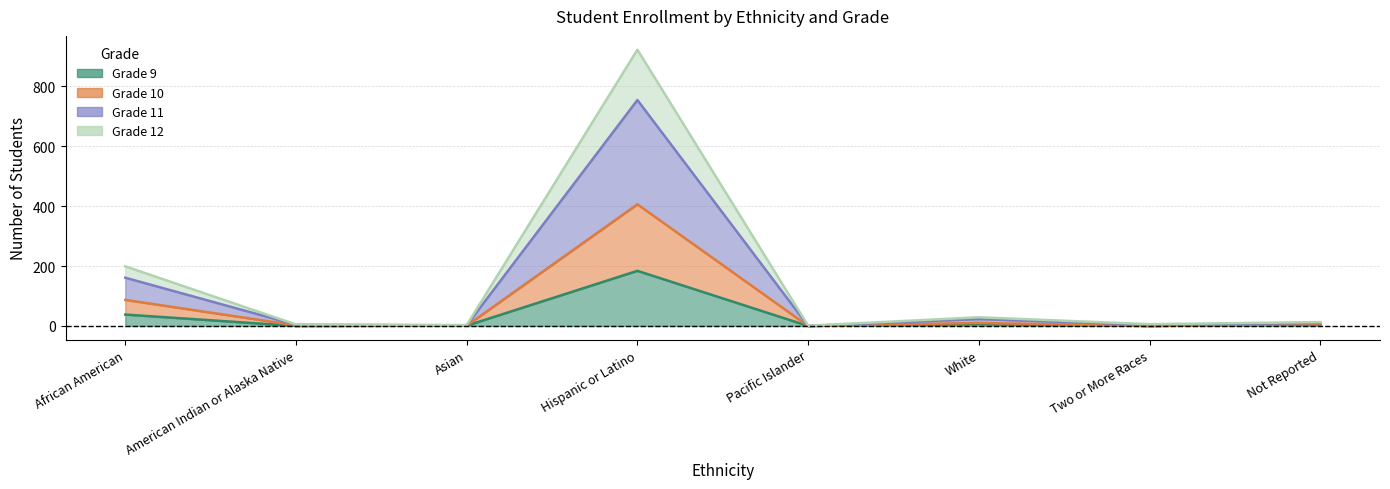

Which category has the highest value in the Grade 9 series?

Hispanic or Latino